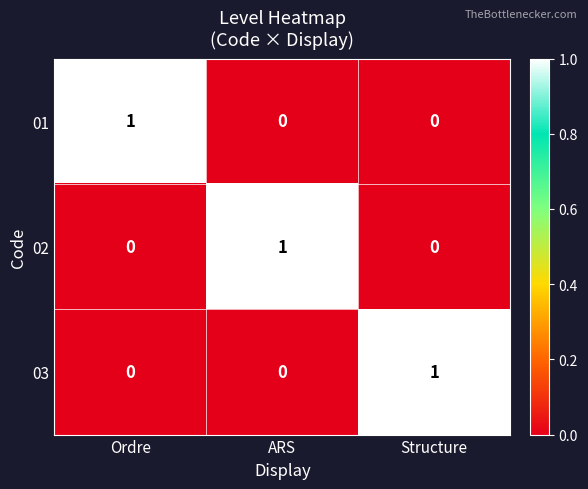

Count the 02 values in the range 0 to 1.

3